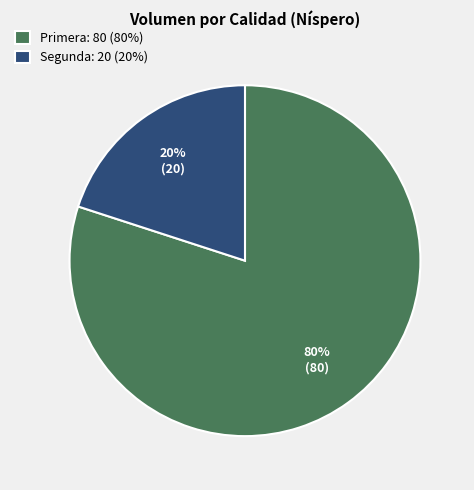

What is the smallest slice in the pie chart?

Segunda